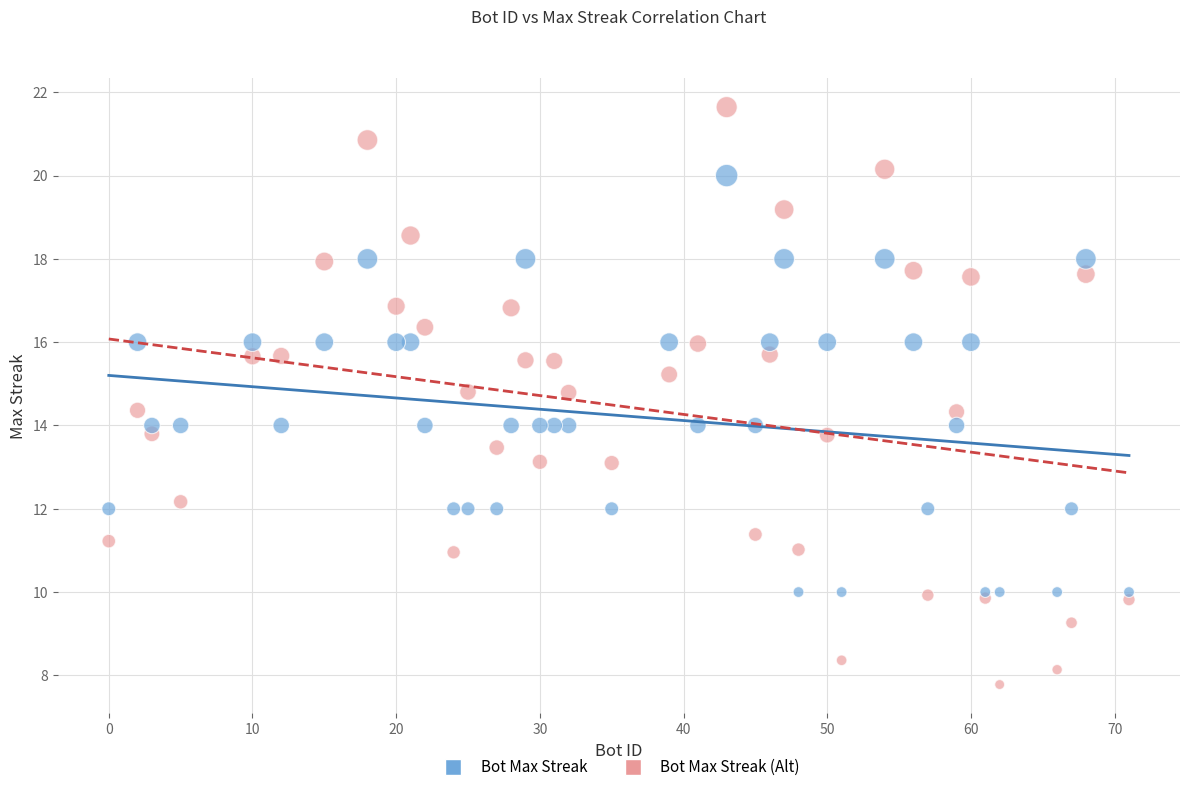

Which series reaches the maximum Y coordinate?

Bot Max Streak (Alt)